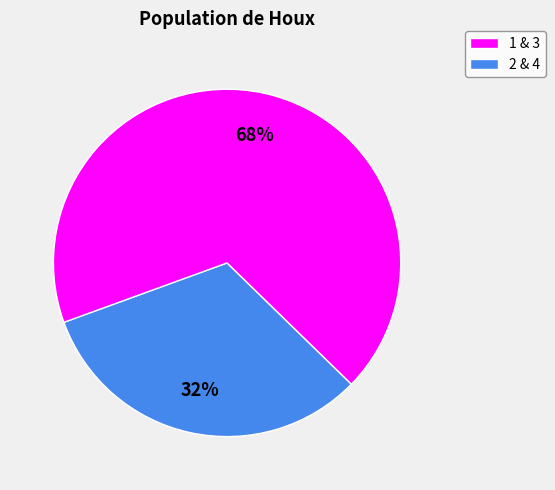

Is it true that 1 & 3 is 32% of the pie?

True